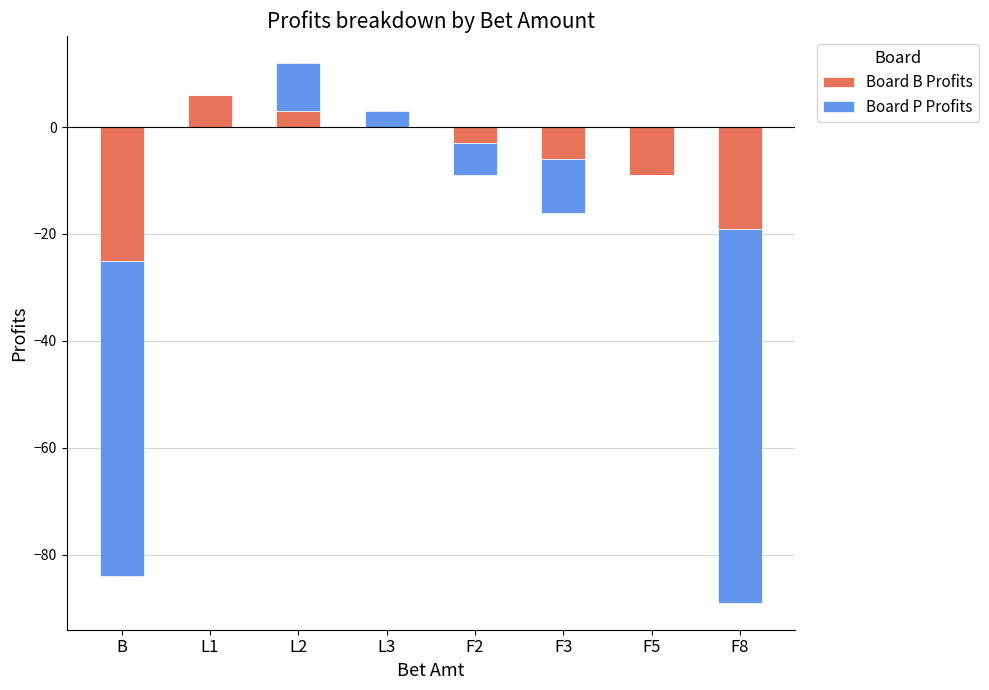

What is the greatest value displayed?

9